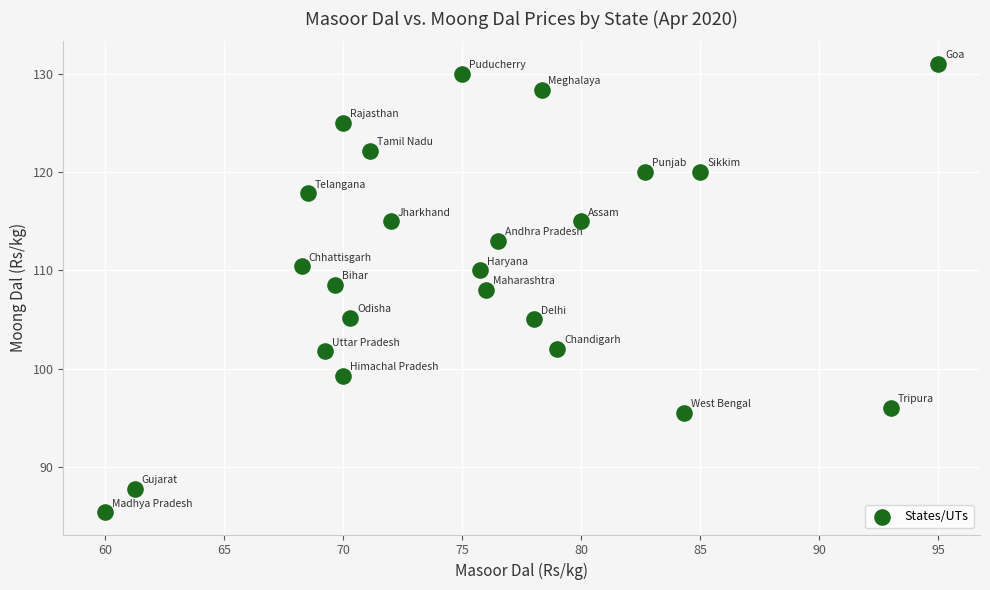

What is the range of Y values (max minus min)?

45.6